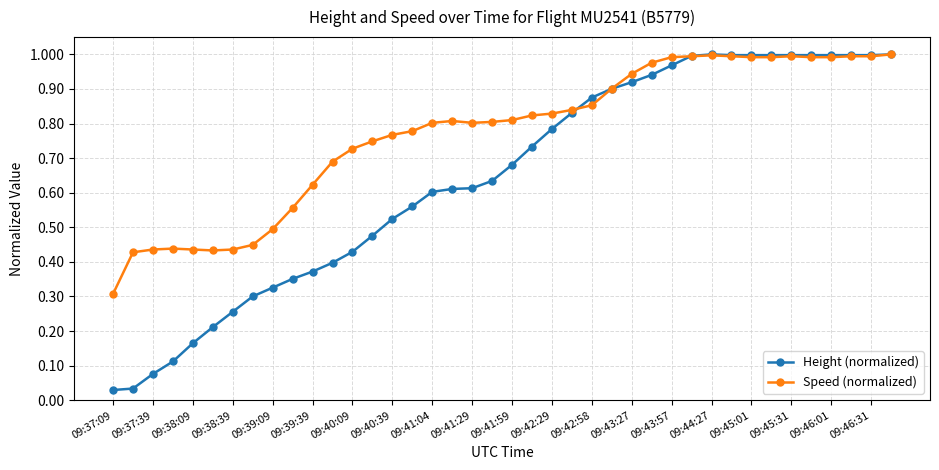

Does the chart have visible grid lines?

Yes